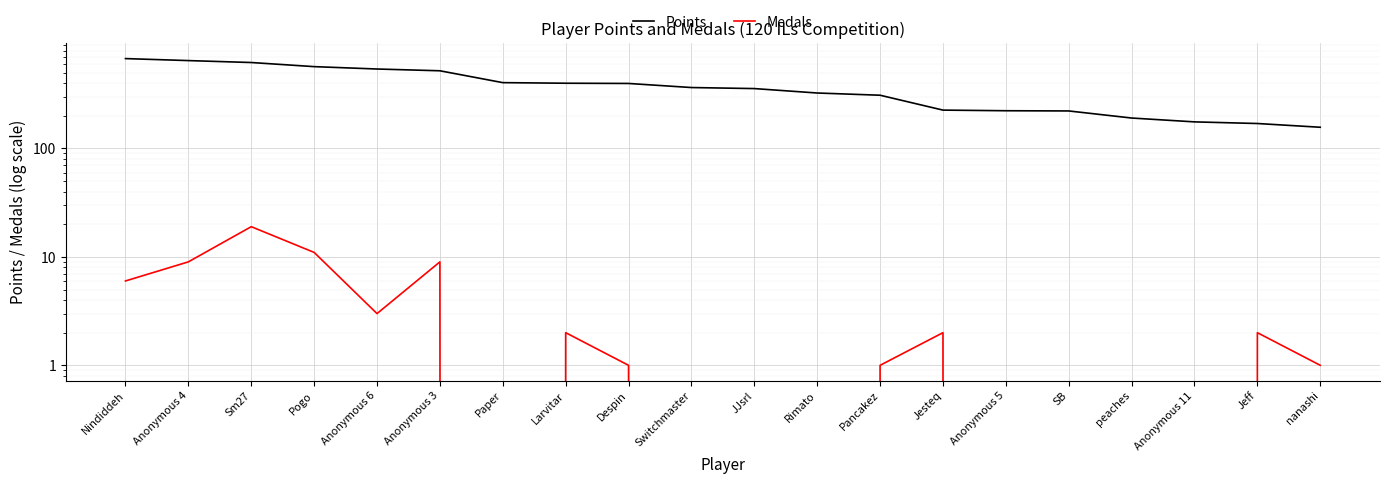

The value of Points at Sm27 is 621. True or false?

True